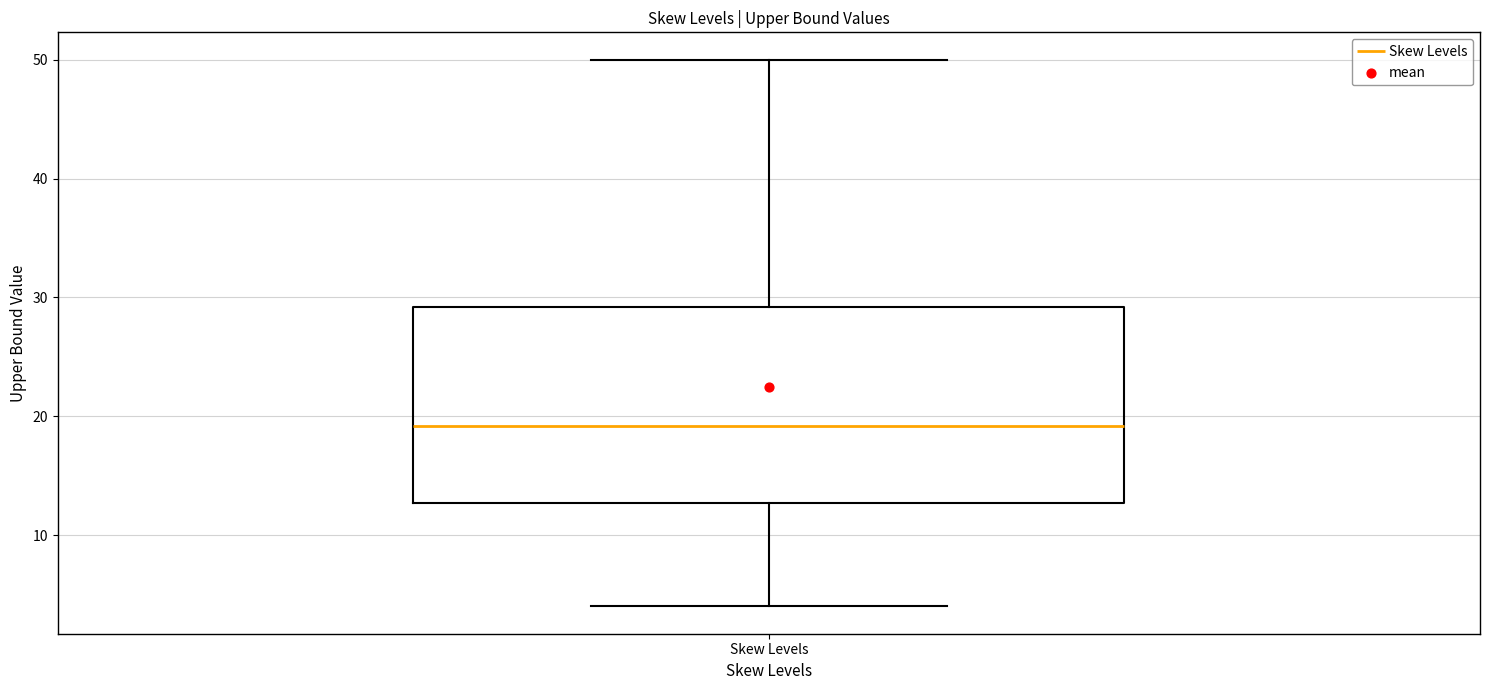

Where does the upper whisker of the box for Skew Levels end on the y-axis? The values are not printed on the chart, so give them approximately, as read against the axis.

50